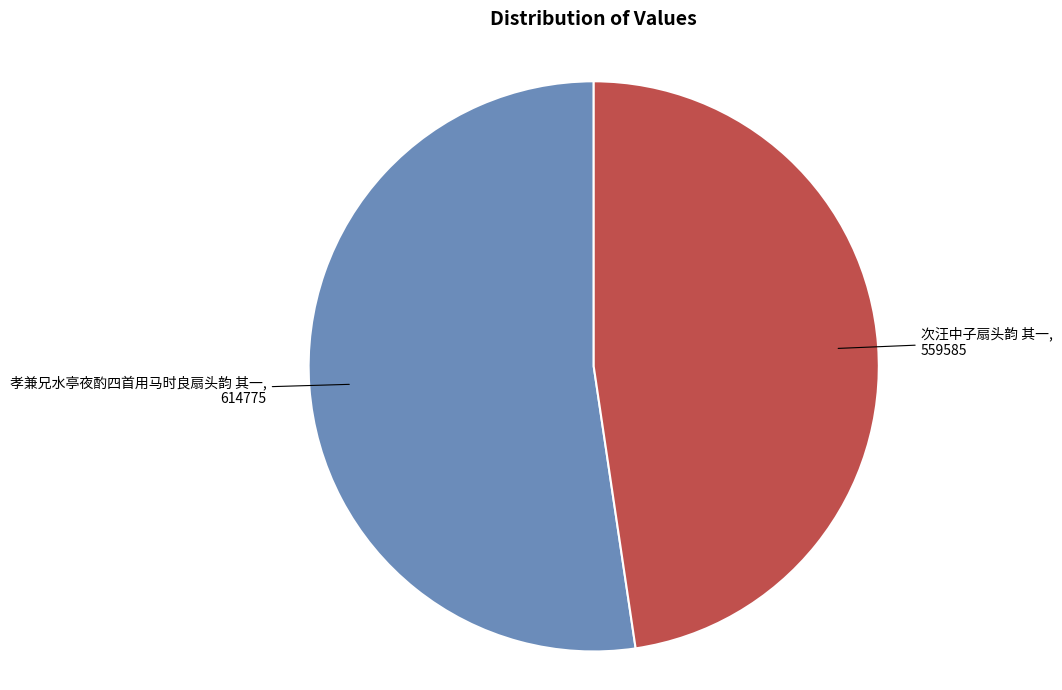

Is there a majority slice in this chart?

Yes